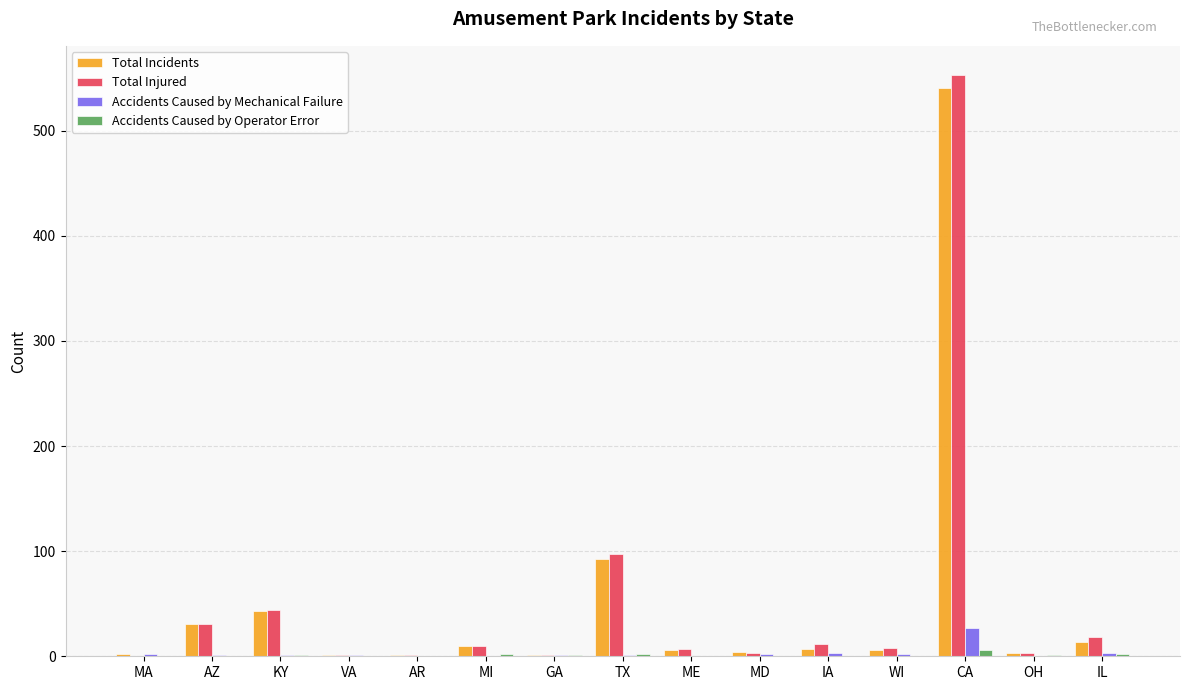

At which category is the sum across all series the highest?

CA